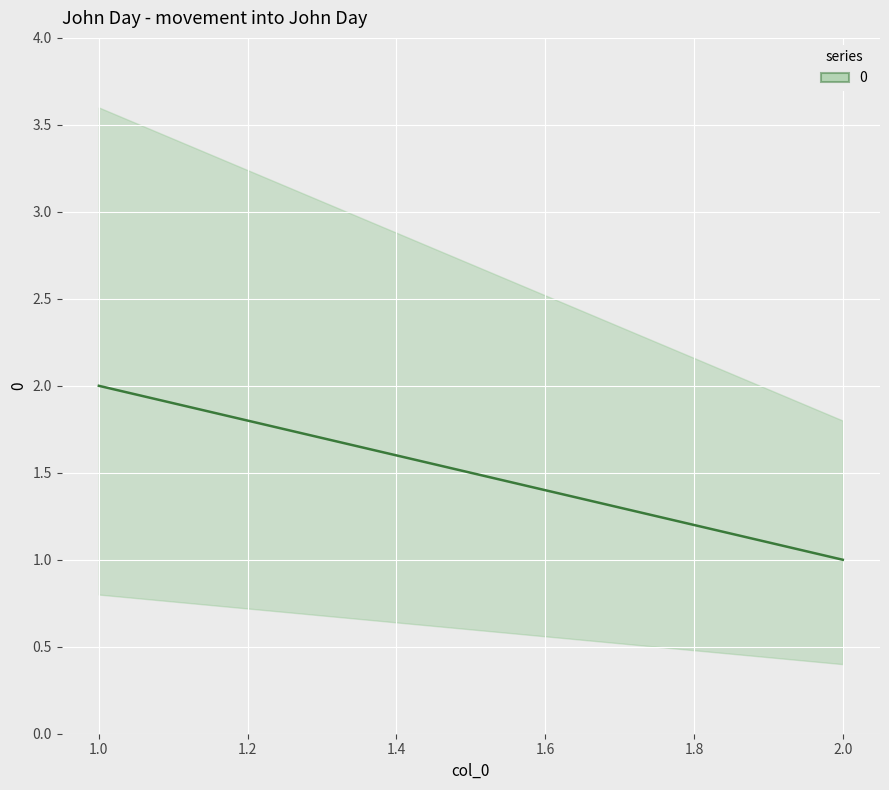

Reading left to right, extract all data points from this chart.

2	1